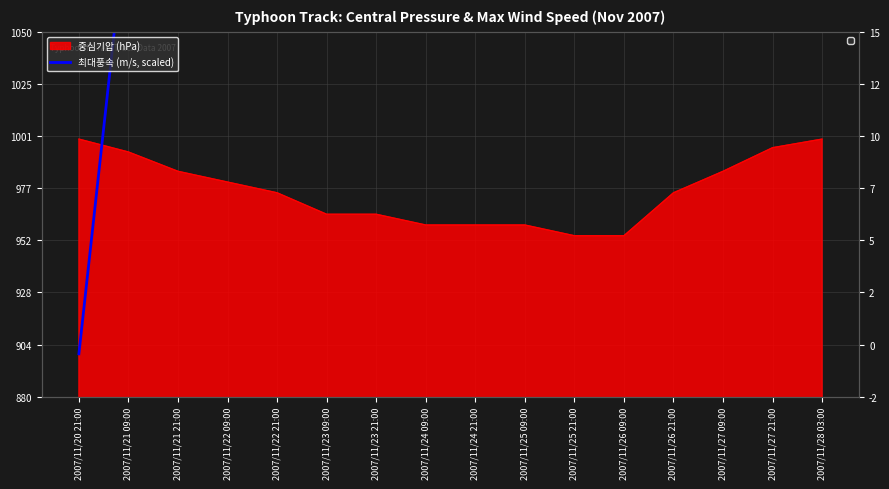

Does the chart have visible grid lines?

Yes